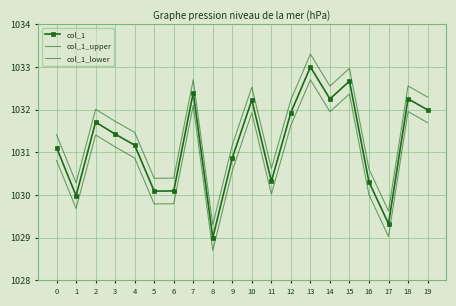

At which category is the sum across all series the highest?

13